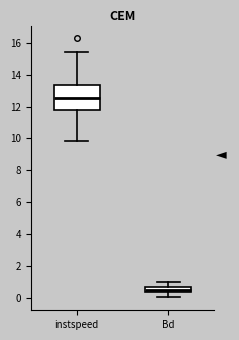

Where is the lower edge of the box for instspeed on the y-axis? The values are not printed on the chart, so give them approximately, as read against the axis.

11.8